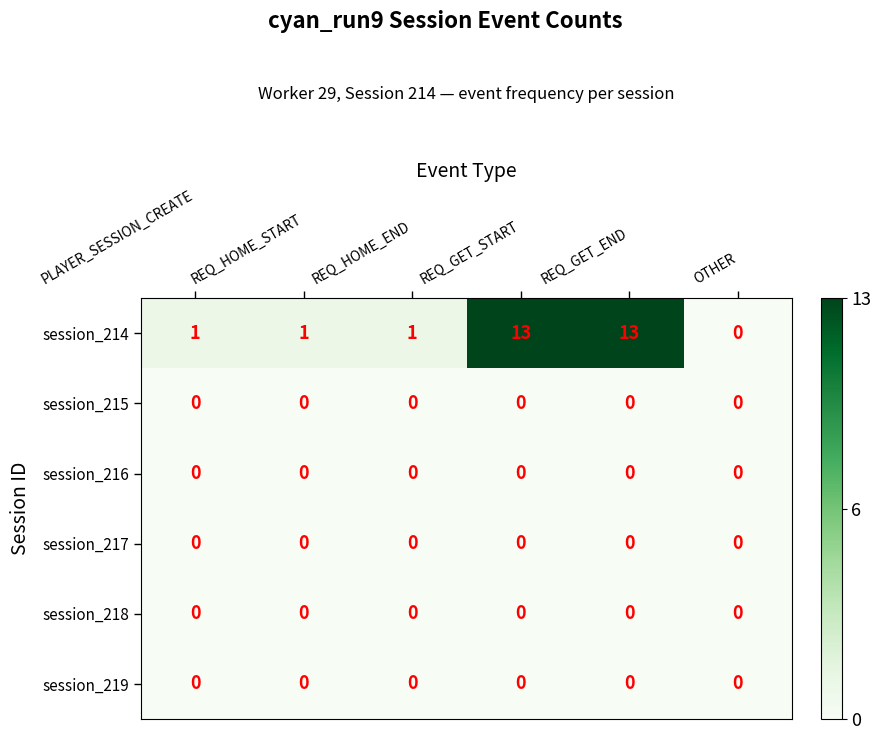

Is it true that session_217 equals 0 at REQ_GET_START?

True